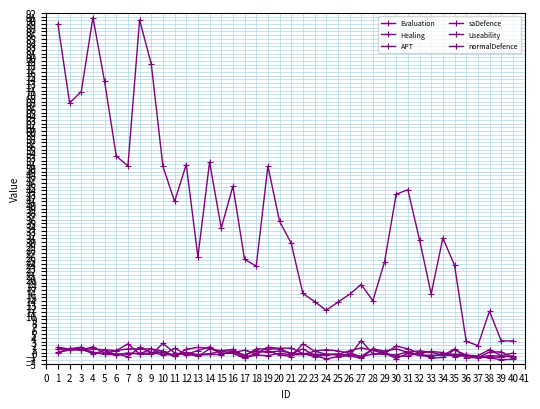

Which has a higher value, 29 or 36?

29